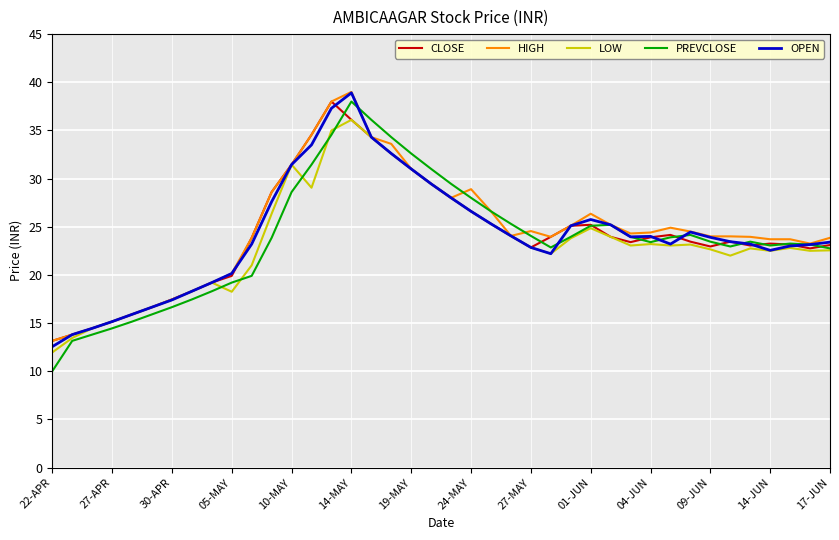

Which series has the widest spread of values?

PREVCLOSE